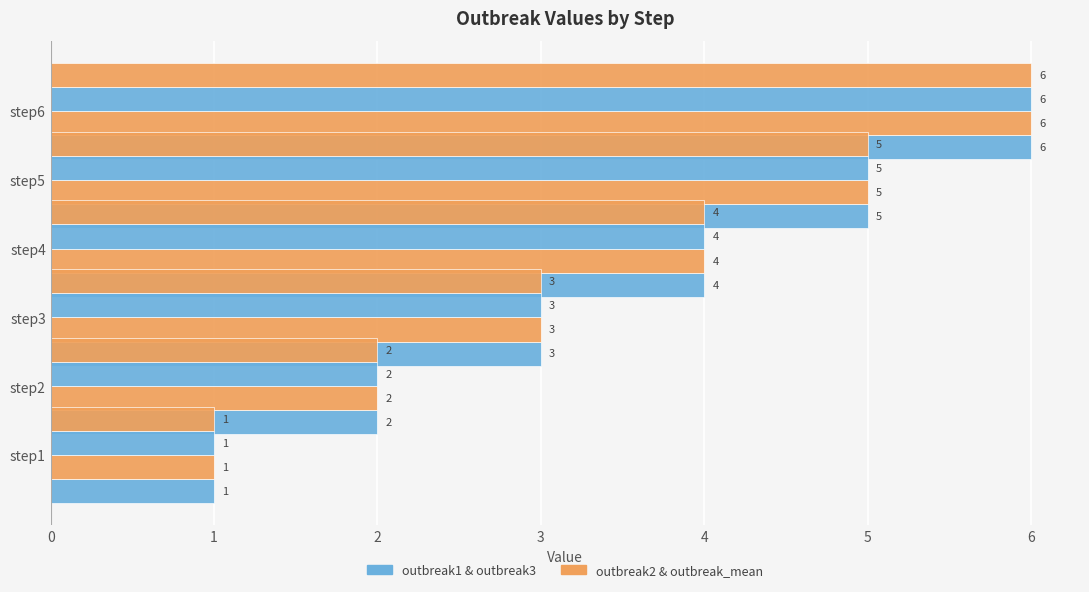

What is the value of the outbreak_mean bar at the 4th from the left?

4